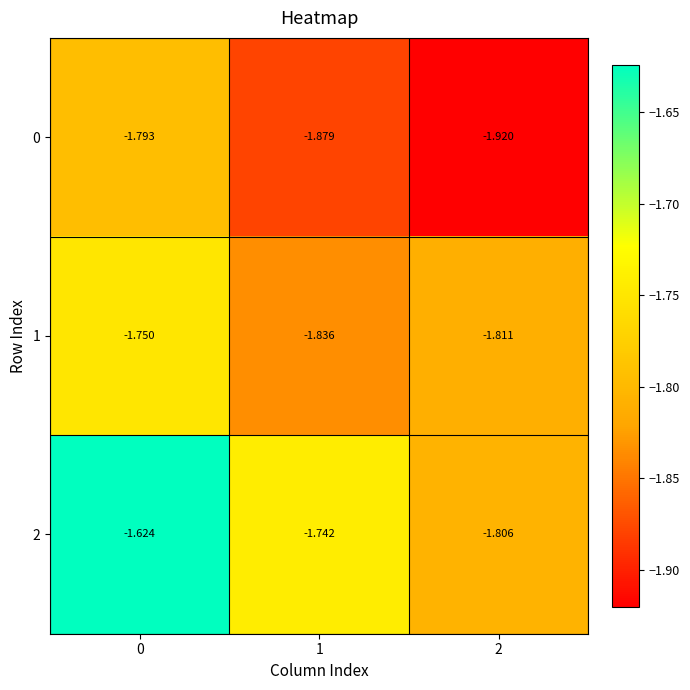

Is the value of 1 at 0 greater than the value of 2 at 0?

No